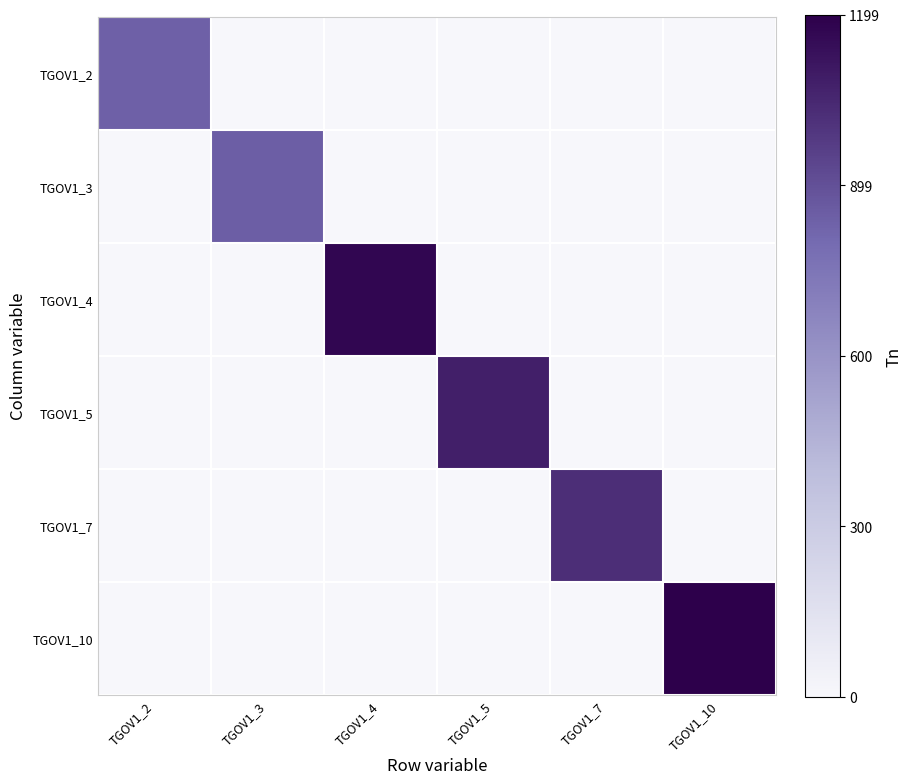

Reading left to right, list all the values displayed in this chart.

TGOV1_2: TGOV1_2=836.0	TGOV1_3=0.0	TGOV1_4=0.0	TGOV1_5=0.0	TGOV1_7=0.0	TGOV1_10=0.0
TGOV1_3: TGOV1_2=0.0	TGOV1_3=843.7	TGOV1_4=0.0	TGOV1_5=0.0	TGOV1_7=0.0	TGOV1_10=0.0
TGOV1_4: TGOV1_2=0.0	TGOV1_3=0.0	TGOV1_4=1174.8	TGOV1_5=0.0	TGOV1_7=0.0	TGOV1_10=0.0
TGOV1_5: TGOV1_2=0.0	TGOV1_3=0.0	TGOV1_4=0.0	TGOV1_5=1080.2	TGOV1_7=0.0	TGOV1_10=0.0
TGOV1_7: TGOV1_2=0.0	TGOV1_3=0.0	TGOV1_4=0.0	TGOV1_5=0.0	TGOV1_7=1025.2	TGOV1_10=0.0
TGOV1_10: TGOV1_2=0.0	TGOV1_3=0.0	TGOV1_4=0.0	TGOV1_5=0.0	TGOV1_7=0.0	TGOV1_10=1199.0